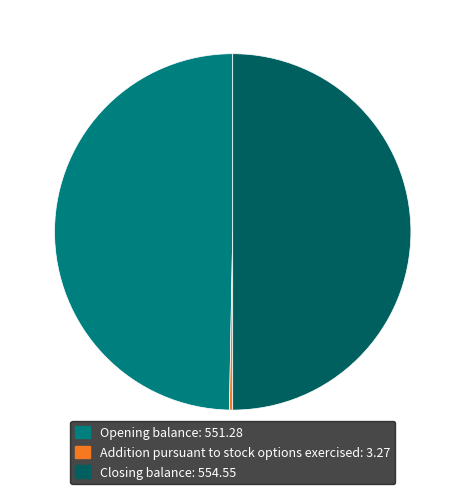

True or false: Opening balance accounts for 59% of the total.

False